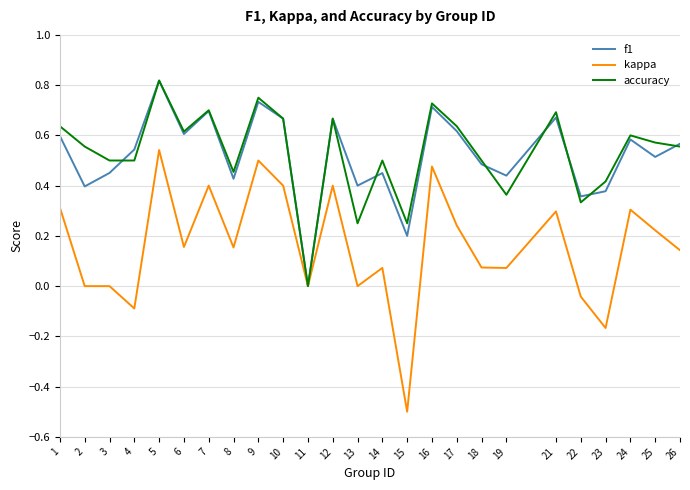

Is it true that f1 equals 0.4 at 8?

True